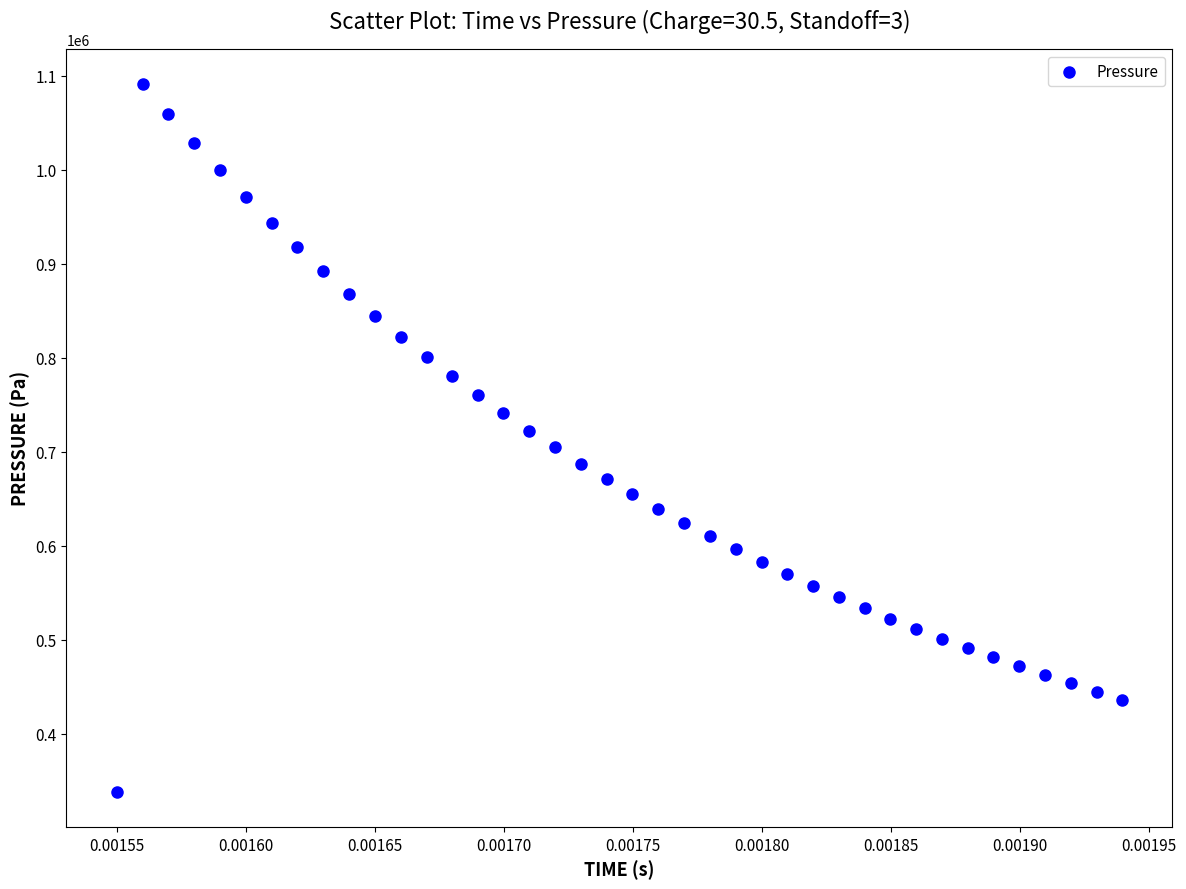

What is the range of Y values (max minus min)?

751957.8